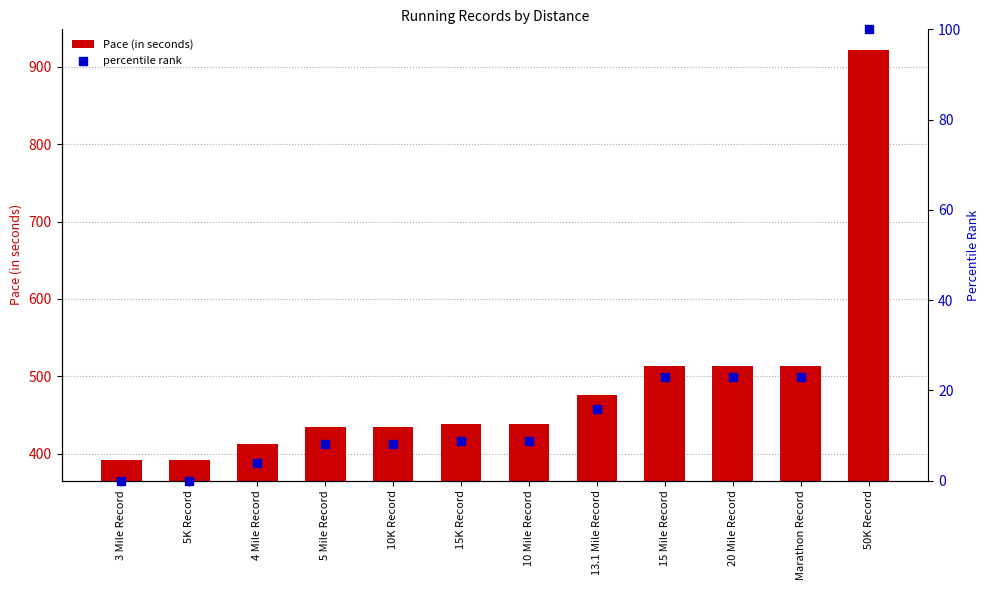

What are all the series names shown in the legend?

Pace (in seconds), percentile rank